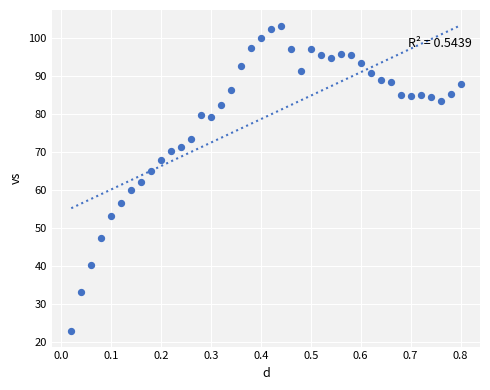

What is the range of X values (max minus min)?

0.8